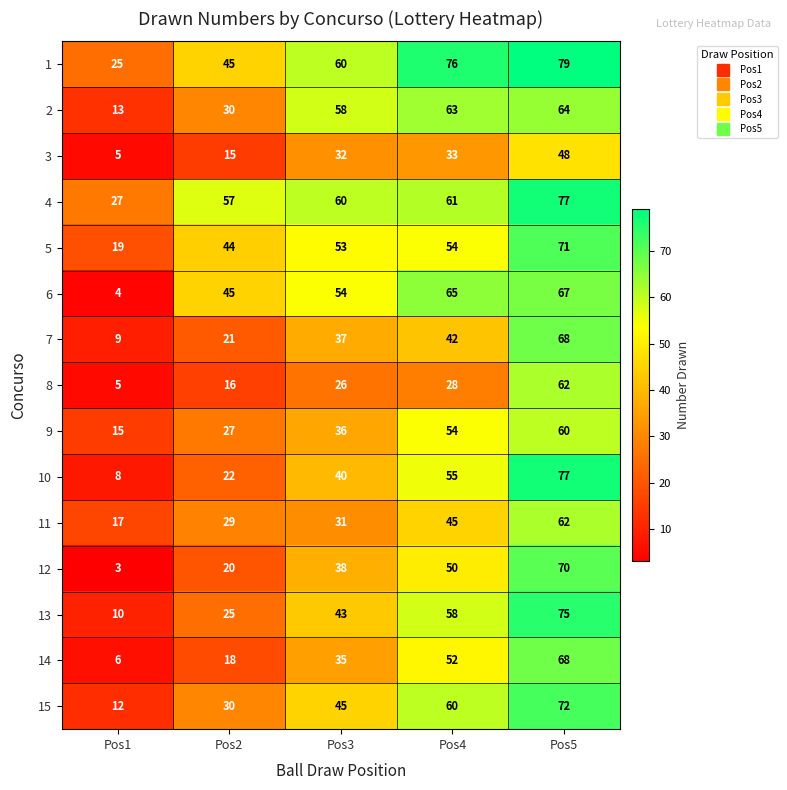

At how many categories does at least one series exceed 45?

4